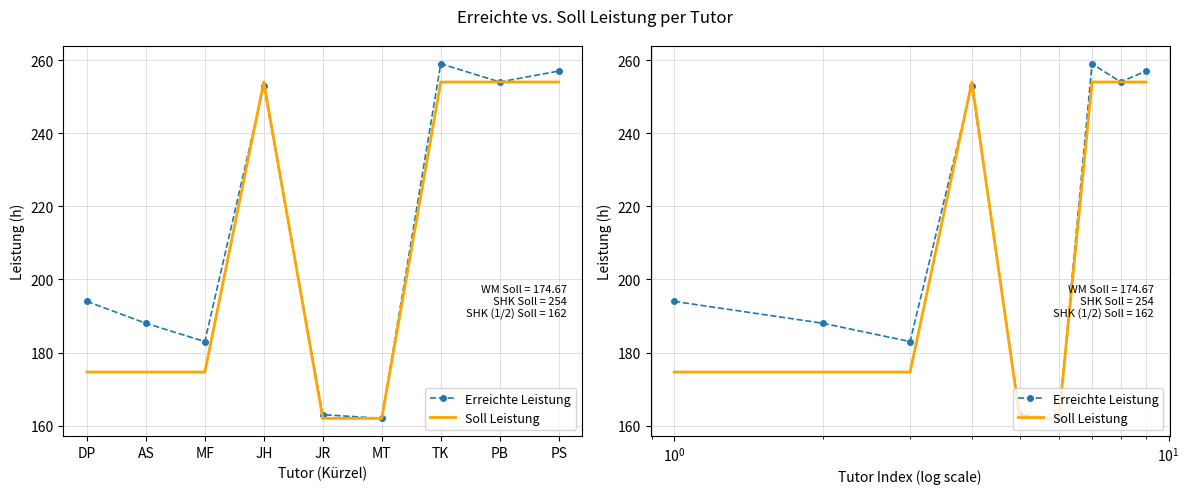

Is this an area chart (filled region under the line)?

No